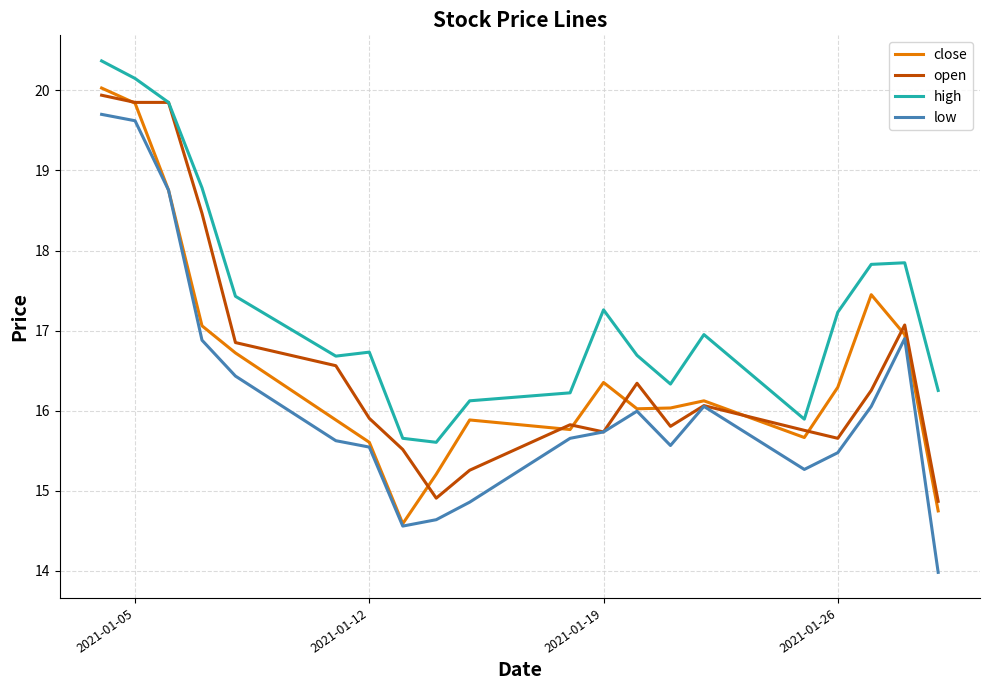

What is the minimum value for close?

14.6